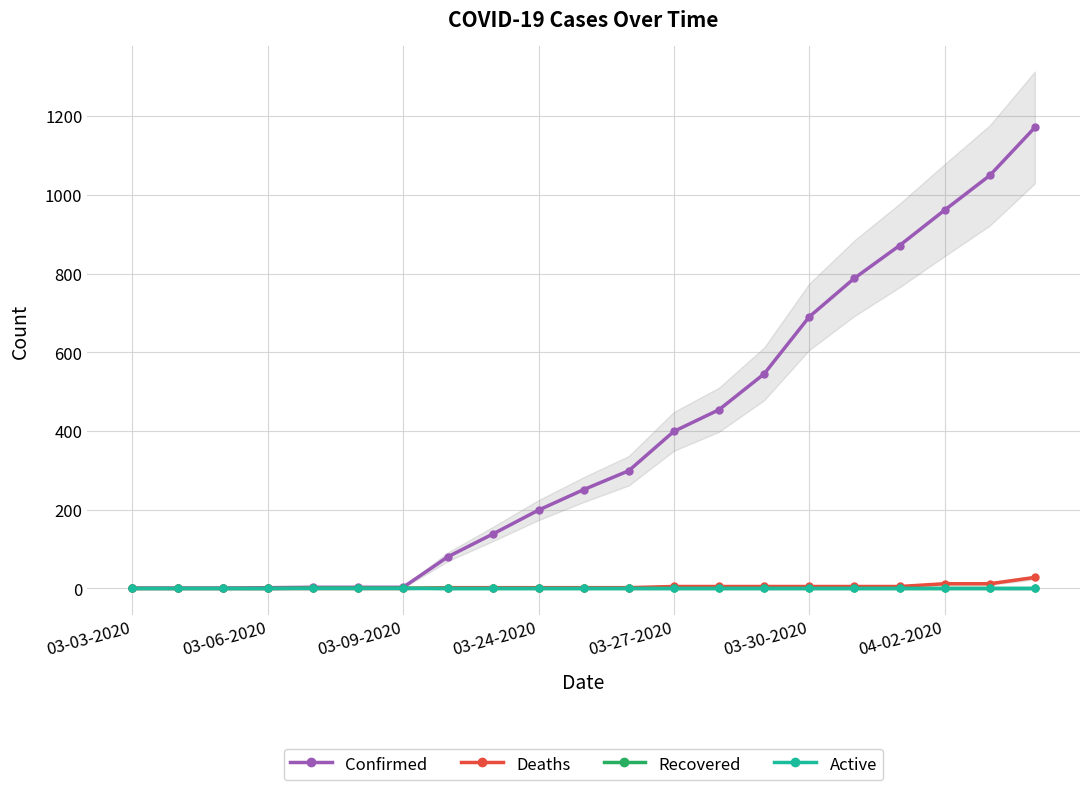

True or false: Recovered has more than 0 points higher than both neighbors.

False